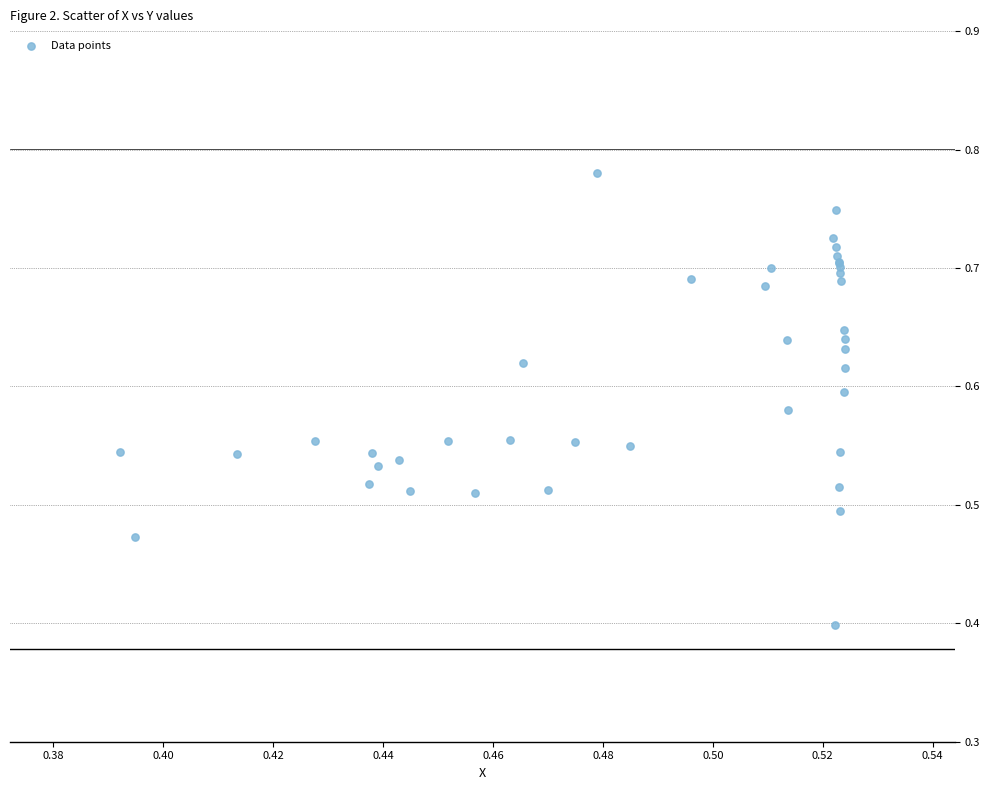

What Y value in the scatter plot is closest to 0?

0.4